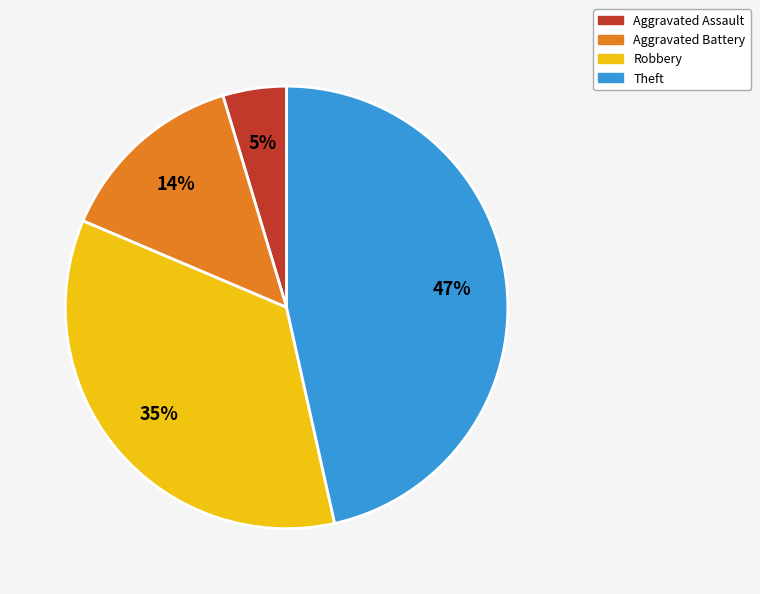

Is there any slice that represents more than half of the pie?

No